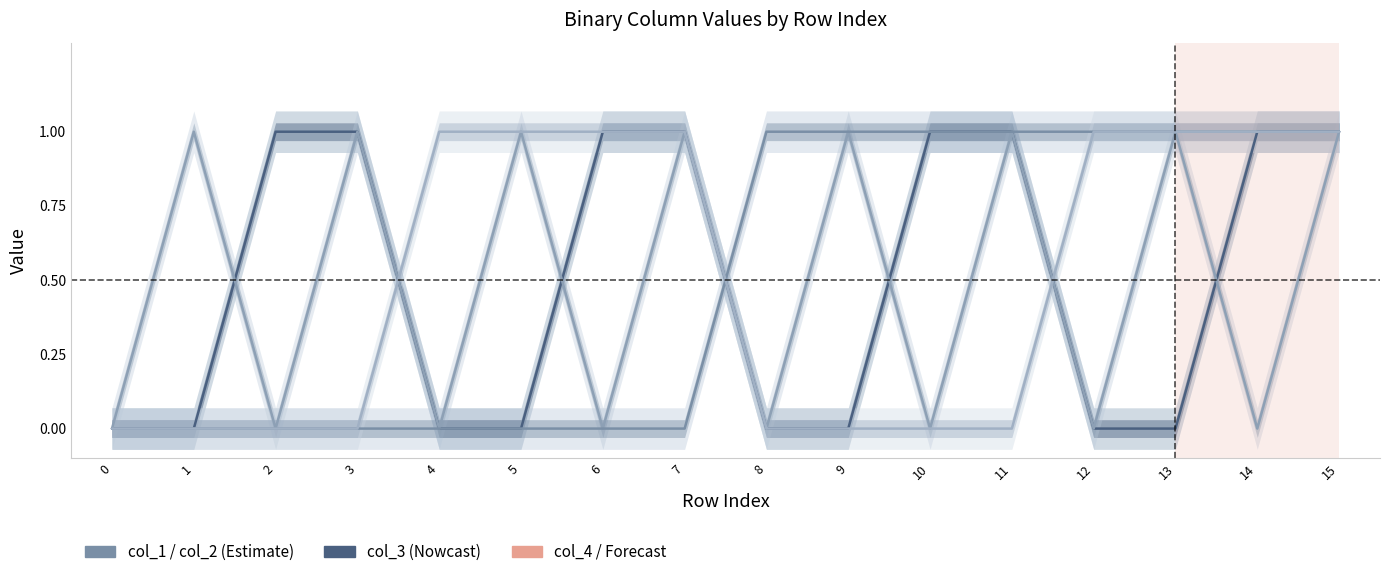

What is the difference between the second highest and minimum values in the col_3 series?

1